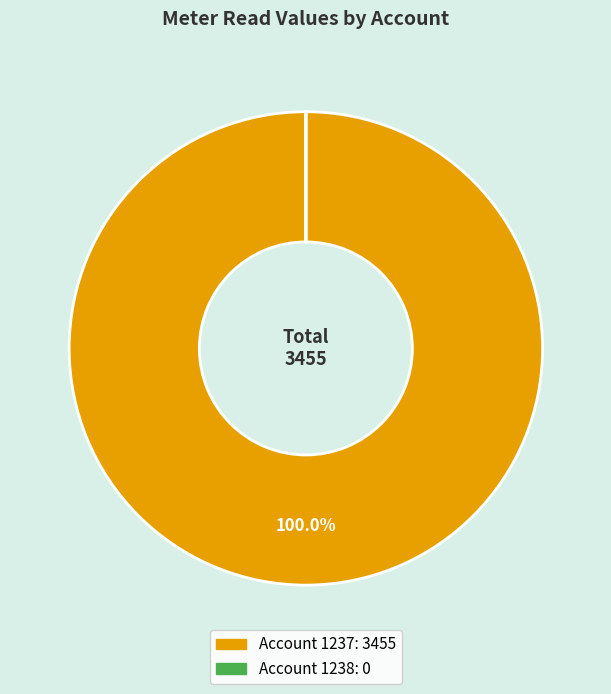

Which category accounts for the majority?

Account 1237: 3455